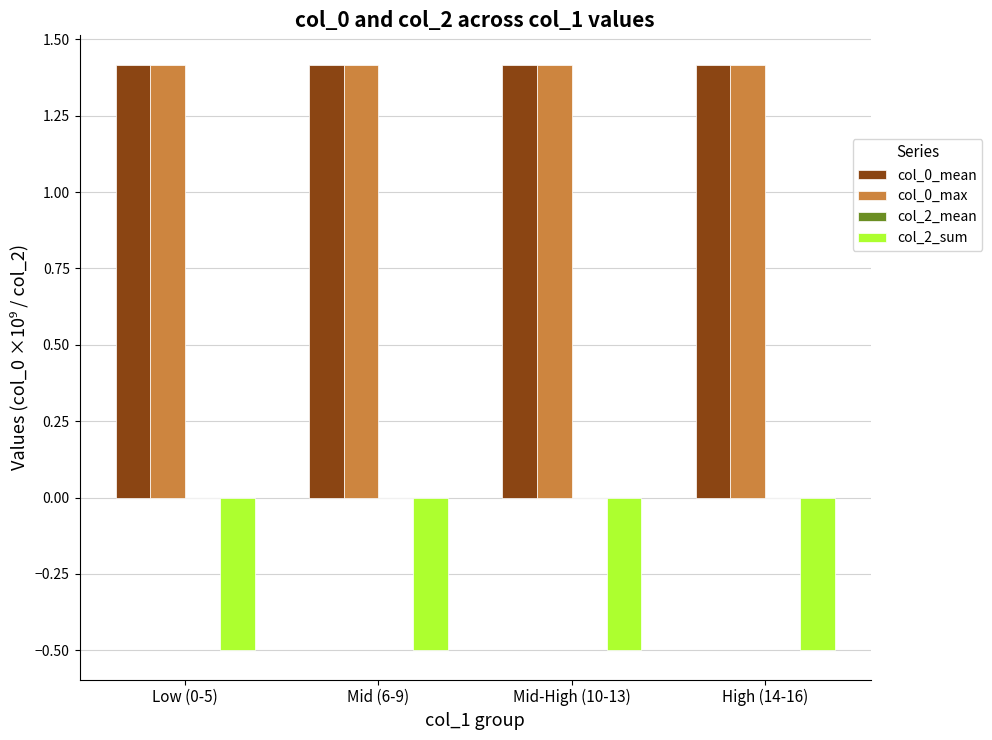

How many bars are there in total?

12